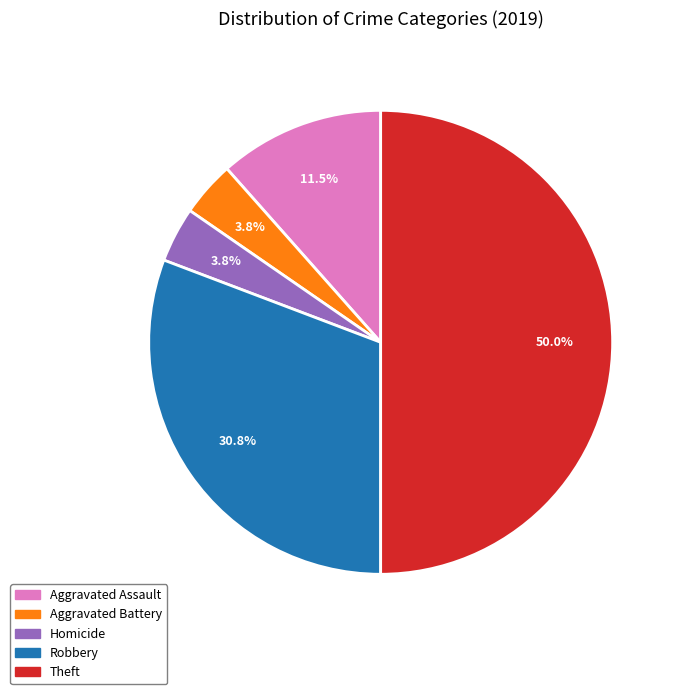

How many slices are in this pie chart?

5